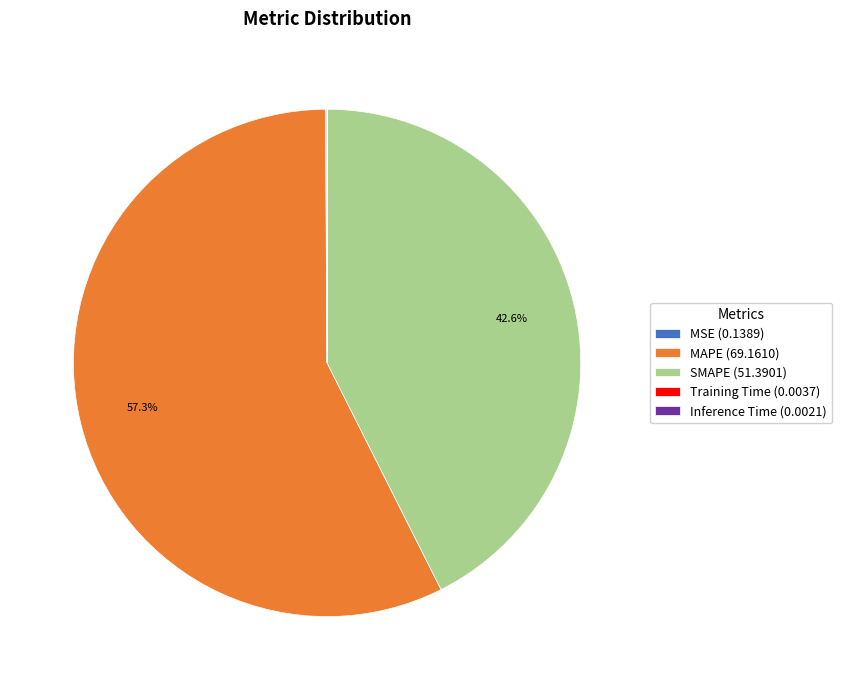

What portion of the pie excludes SMAPE (51.3901)?

57.4%